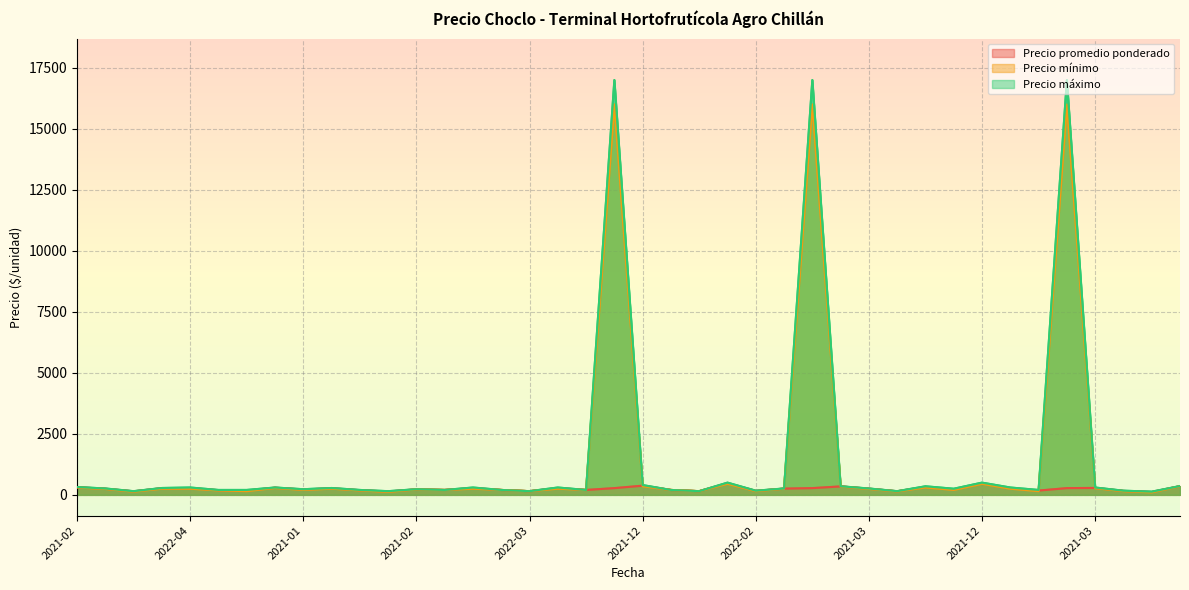

True or false: Precio máximo and Precio mínimo cross at least once.

False